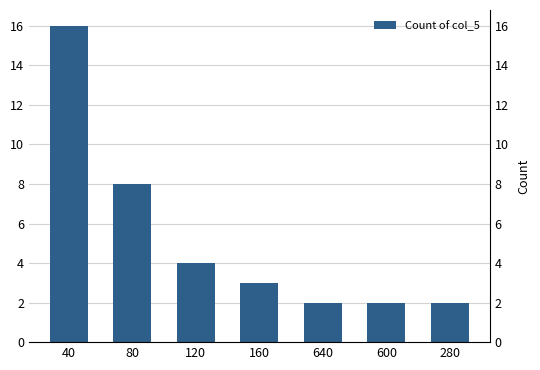

Are the bars grouped side by side (vs. stacked)?

No